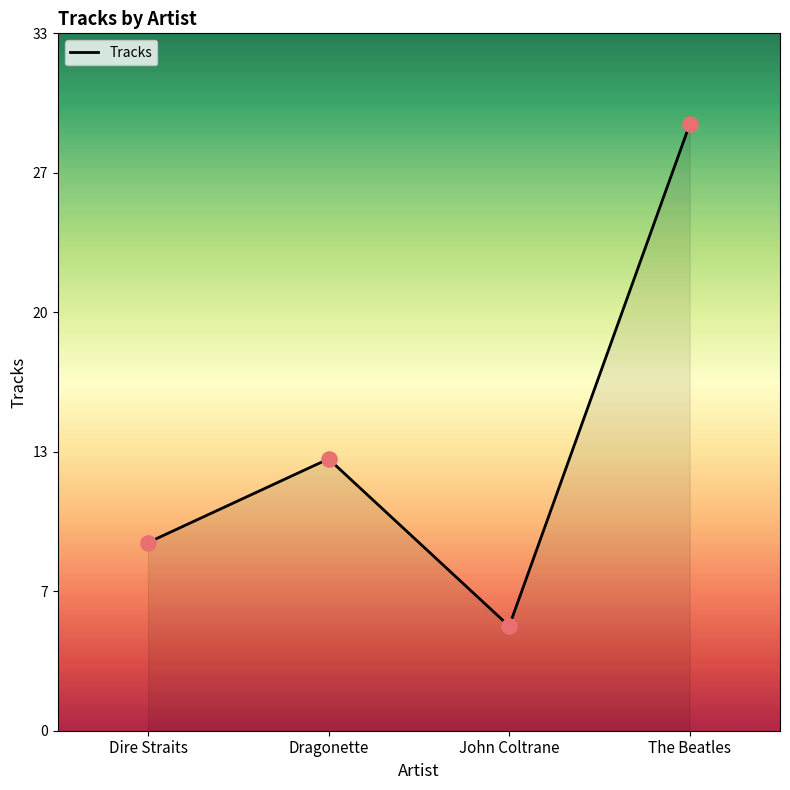

Approximately how many times larger is the value at Dragonette compared to Dire Straits?

1.4